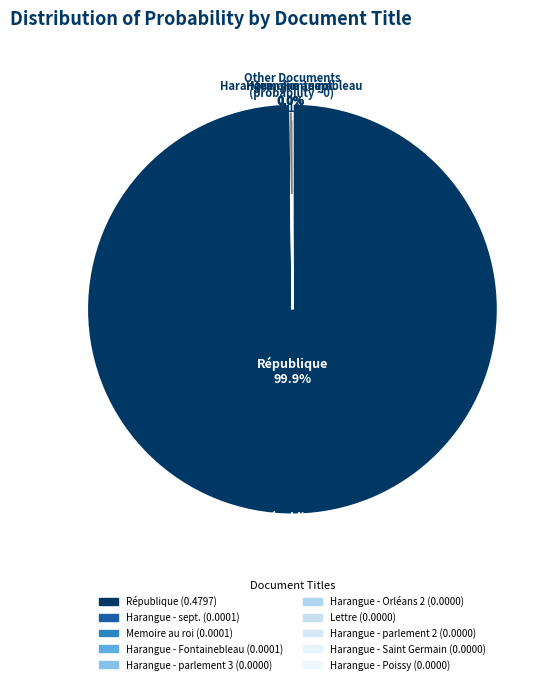

Count the number of slices in the pie.

10